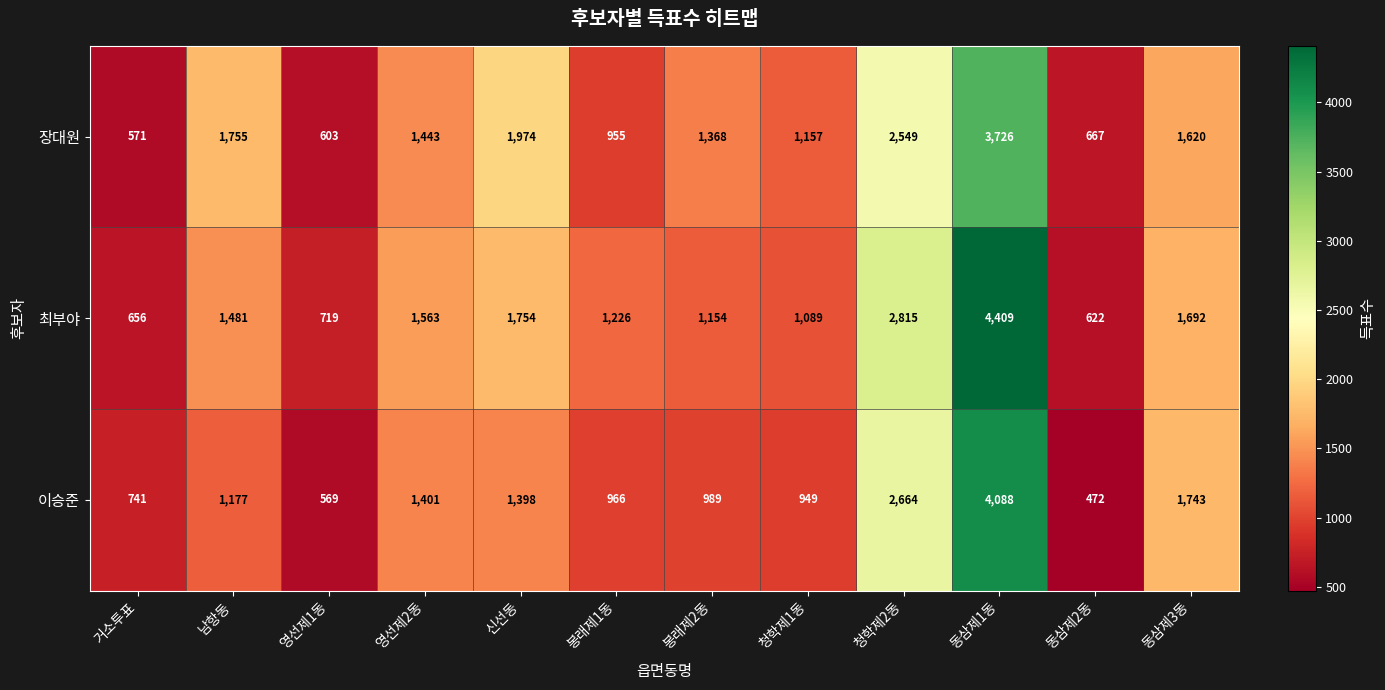

The 장대원 series shows 1157 at 청학제1동. True or false?

True